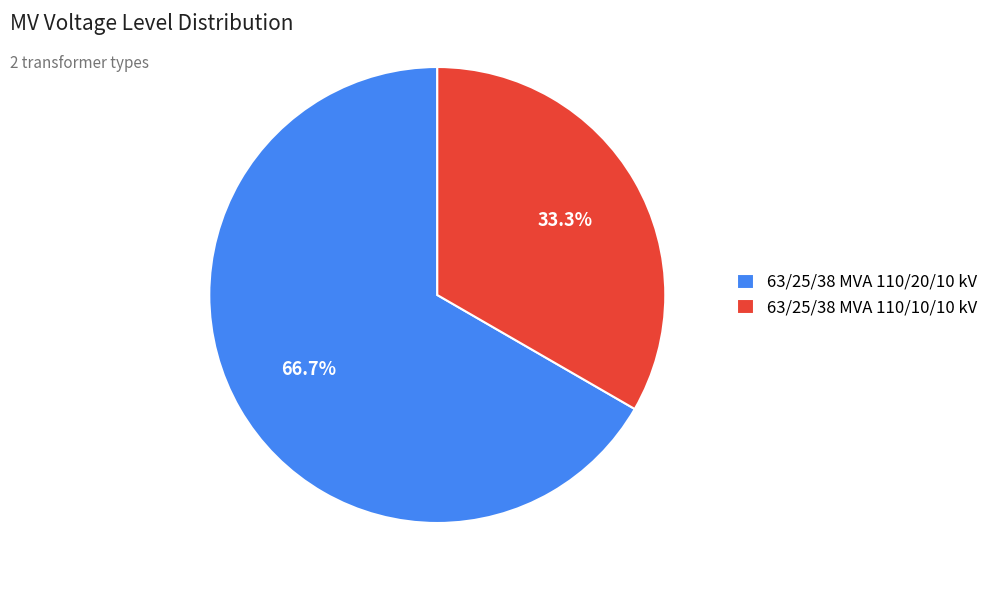

What is the smallest slice in the pie chart?

63/25/38 MVA 110/10/10 kV